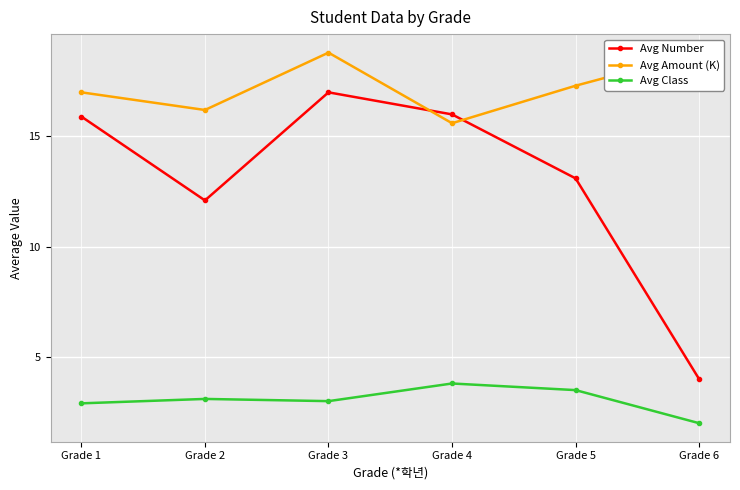

True or false: Avg Amount (K) and Avg Number cross at least once.

True